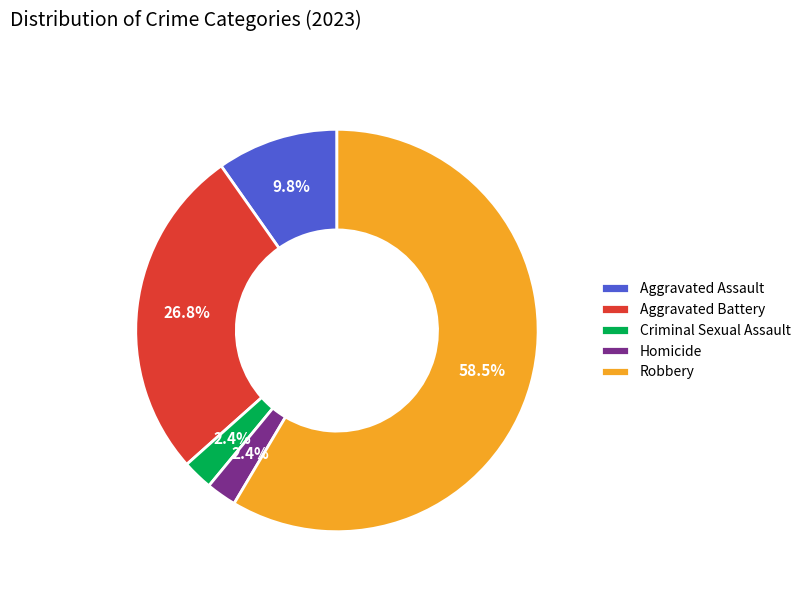

Which slice is the largest?

Robbery